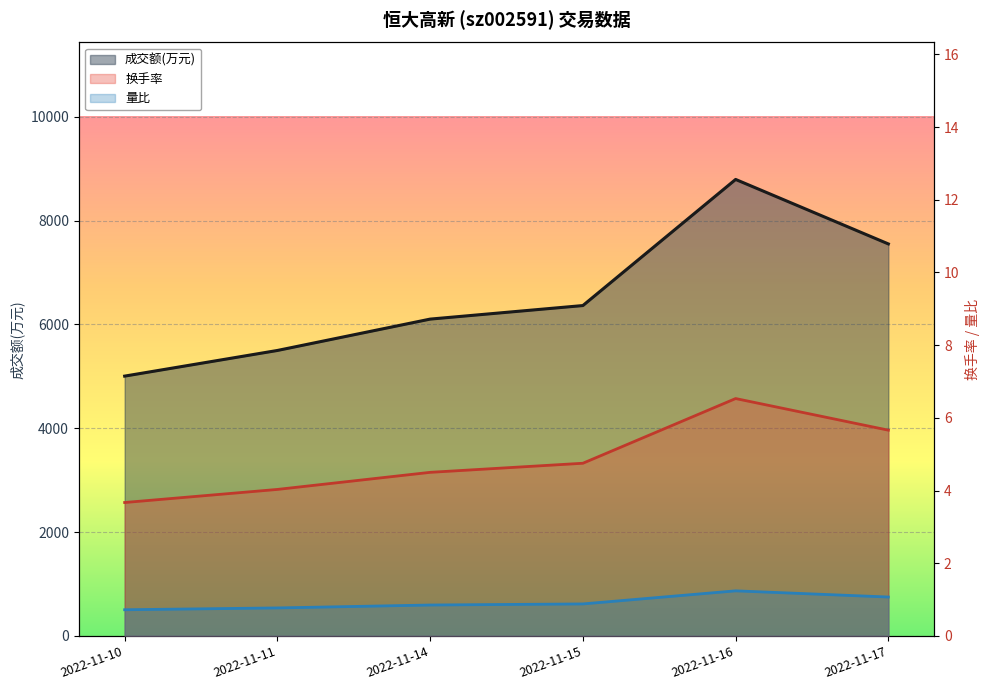

List the labels in order of 成交额(万元)_line value, smallest first.

2022-11-10, 2022-11-11, 2022-11-14, 2022-11-15, 2022-11-17, 2022-11-16